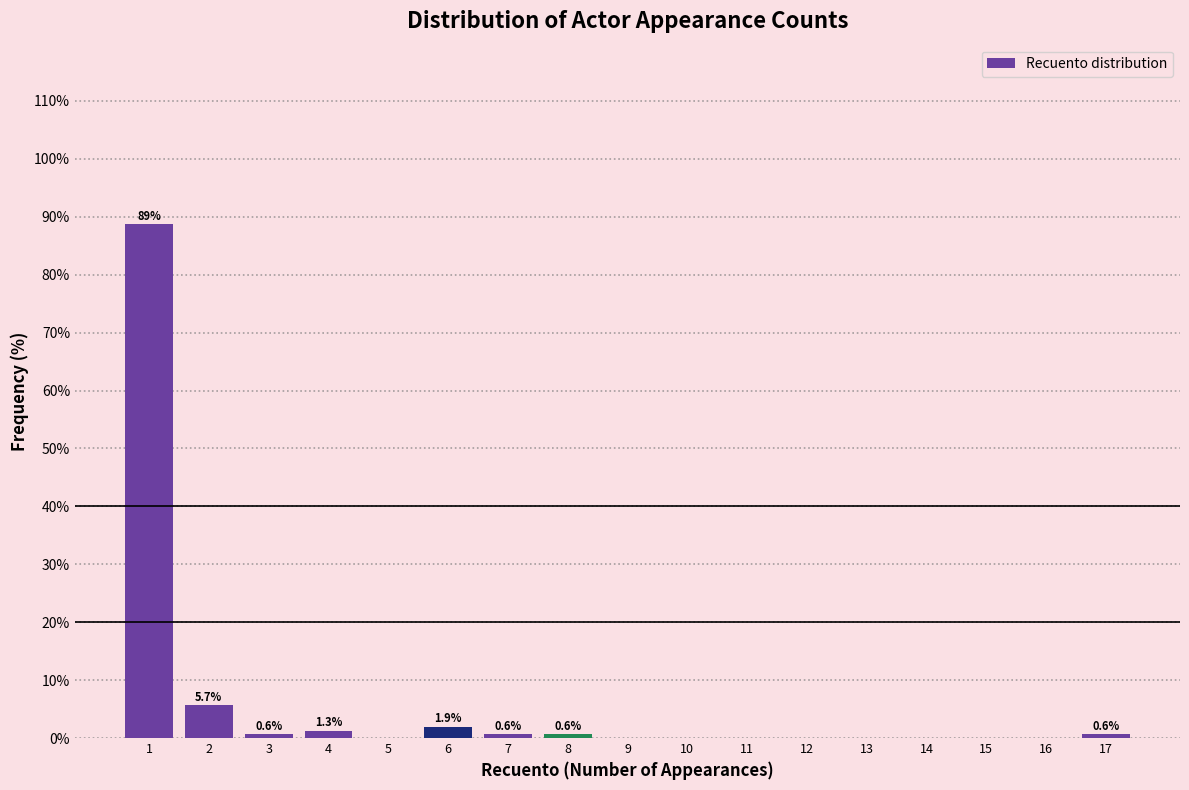

Over which range of the x-axis is the bar tallest?

0.5 to 1.5